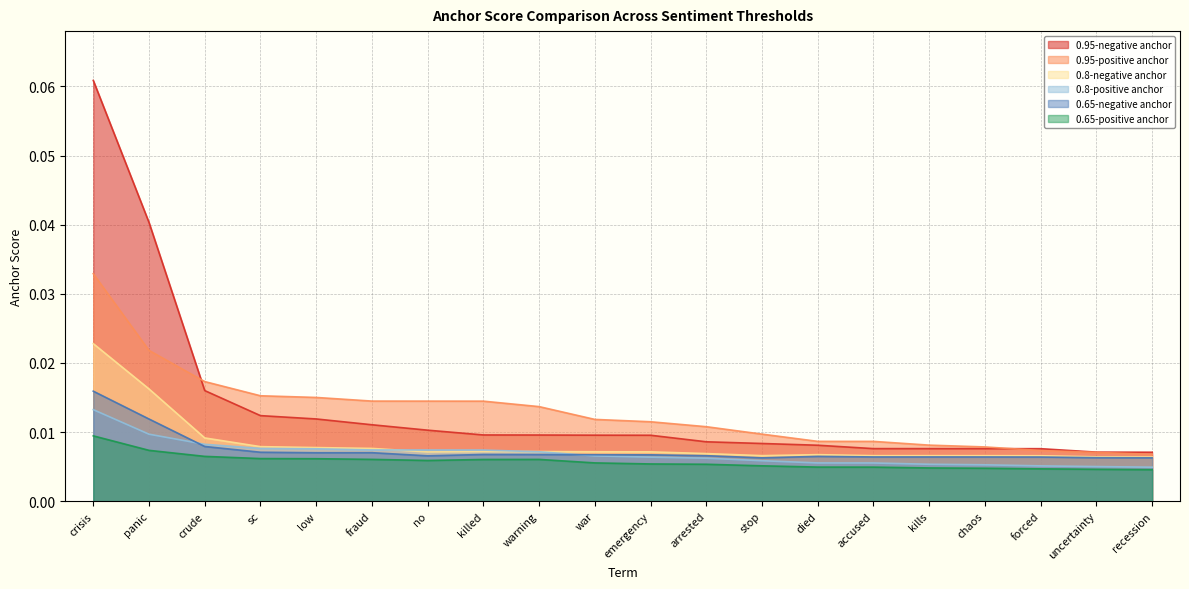

Where is 0.65-positive anchor nearest to the value 0?

recession